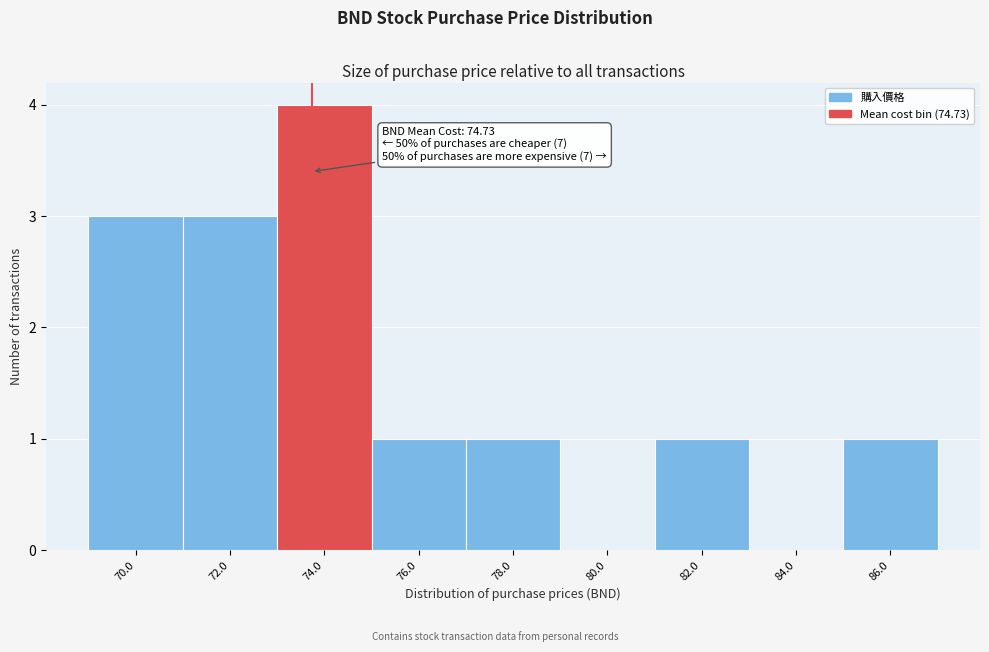

Reading right to left, extract all data points from this chart.

86.0=1	84.0=0	82.0=1	80.0=0	78.0=1	76.0=1	74.0=4	72.0=3	70.0=3